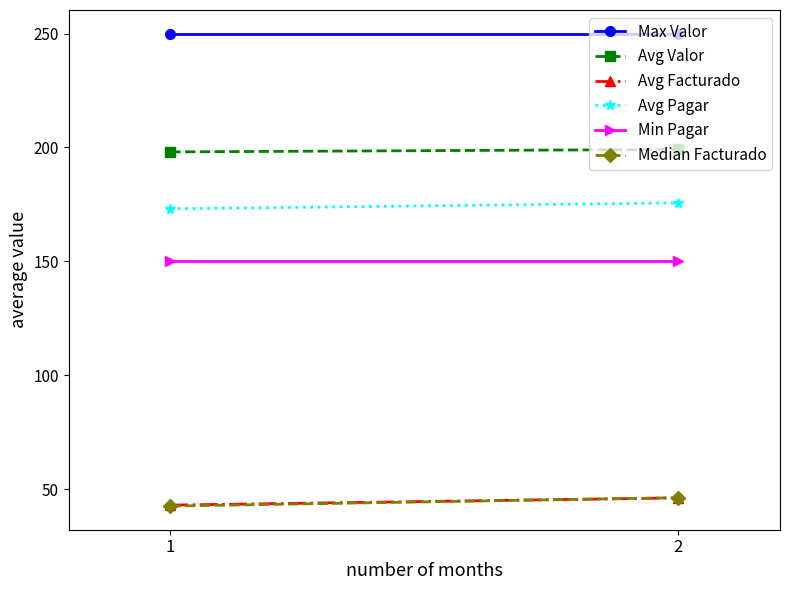

Is it true that Avg Facturado equals 46.1 at 2?

True